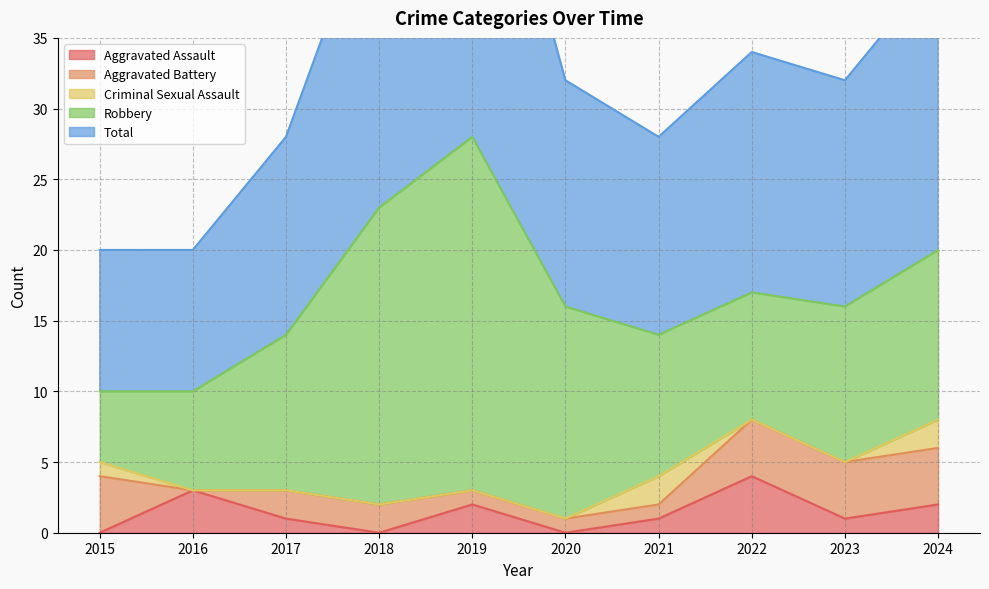

What is the value of the Robbery point at the 3rd from the left?

11